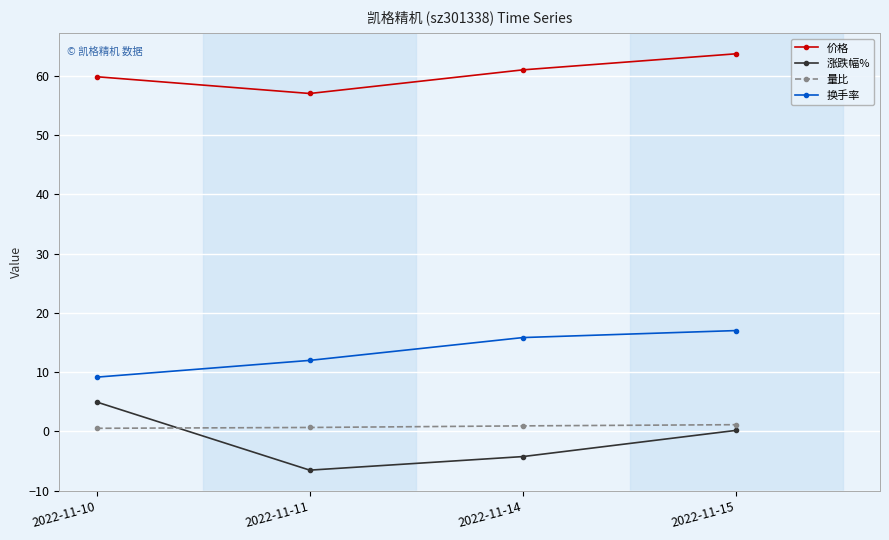

Where does the 换手率 series first go above 15?

2022-11-14